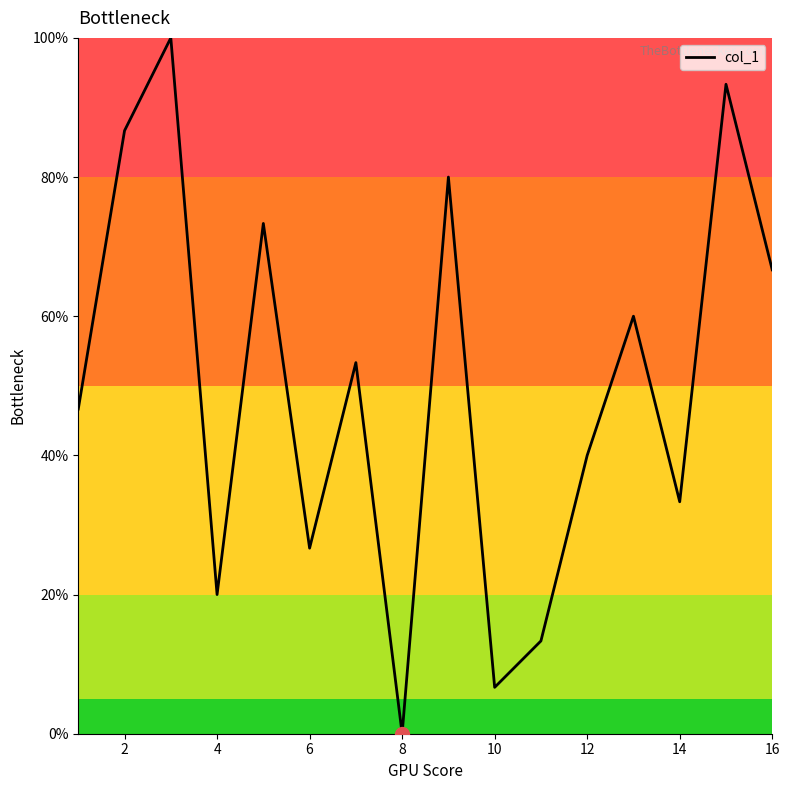

What is the maximum value shown in the chart?

100.0